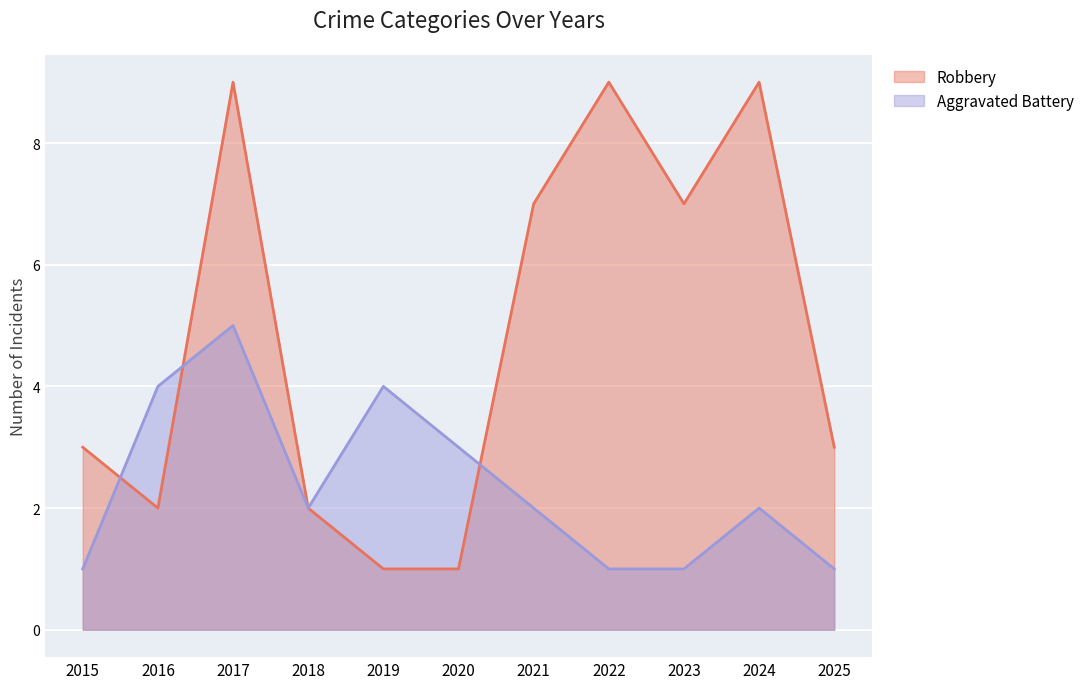

What is the difference between the highest and lowest values at 2016?

2